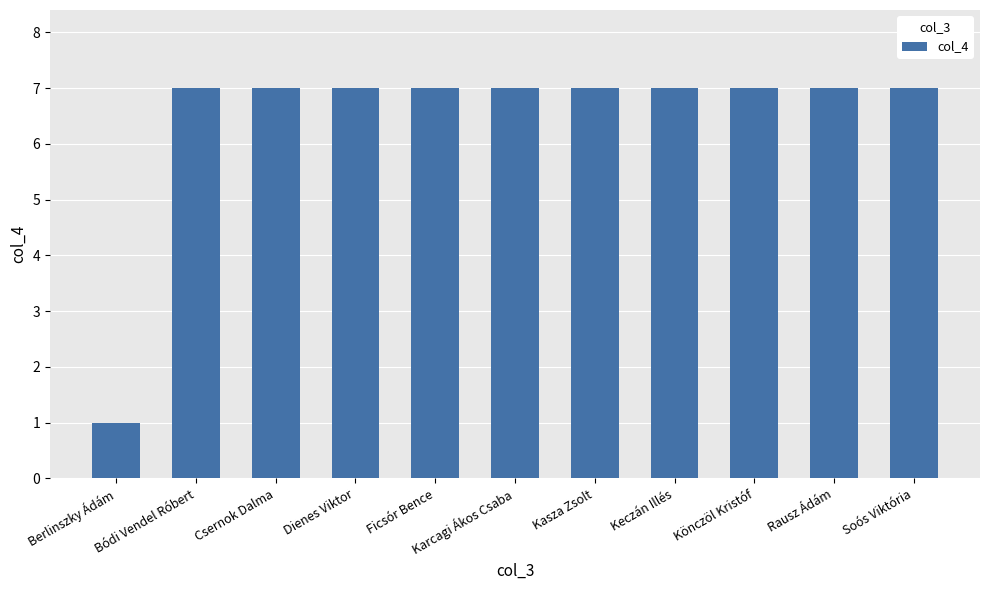

Reading left to right, extract all data points from this chart.

Berlinszky Ádám=1	Bódi Vendel Róbert=7	Csernok Dalma=7	Dienes Viktor=7	Ficsór Bence=7	Karcagi Ákos Csaba=7	Kasza Zsolt=7	Keczán Illés=7	Könczöl Kristóf=7	Rausz Ádám=7	Soós Viktória=7